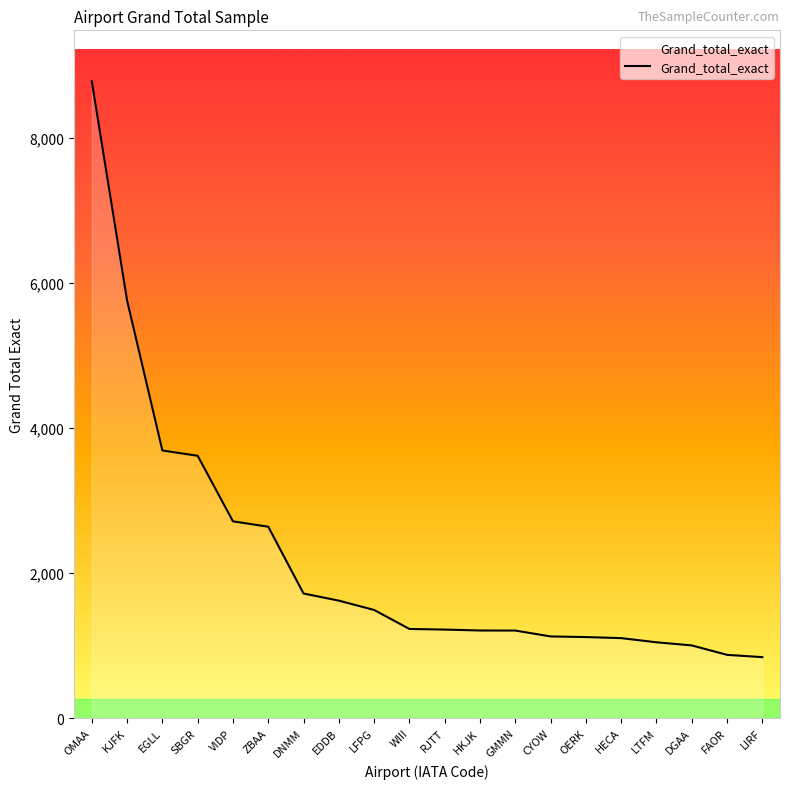

What is the ratio of the value at VIDP to the value at RJTT?

2.2